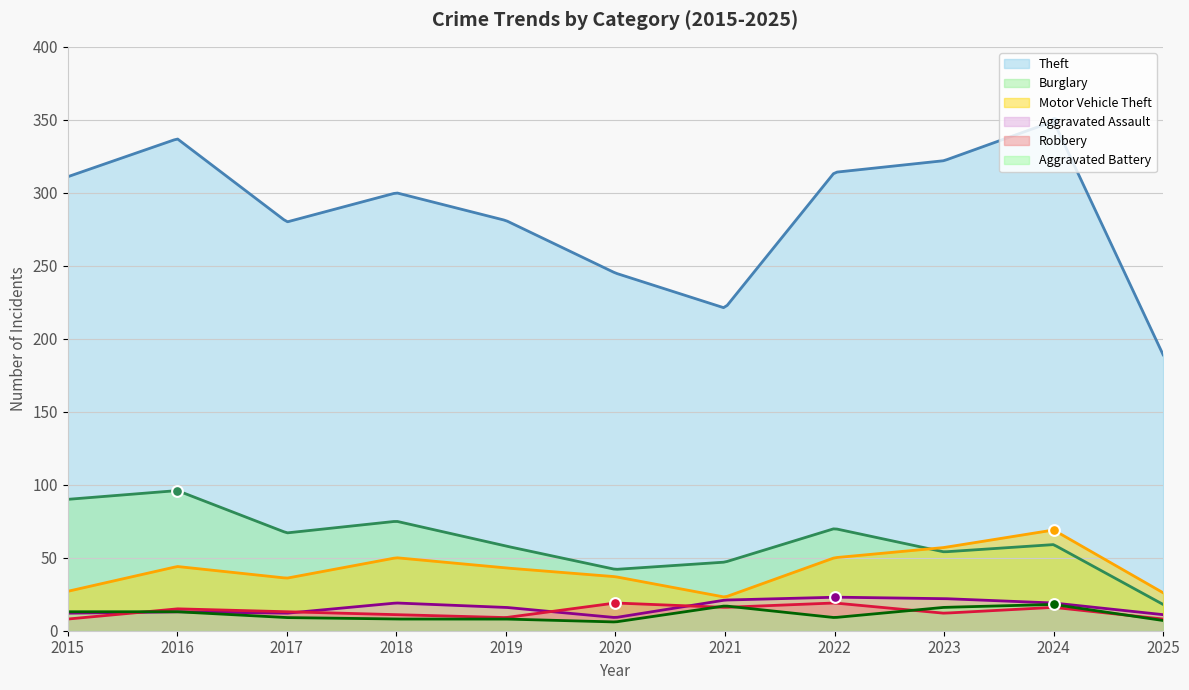

What is the total value across all series at 2018?

463